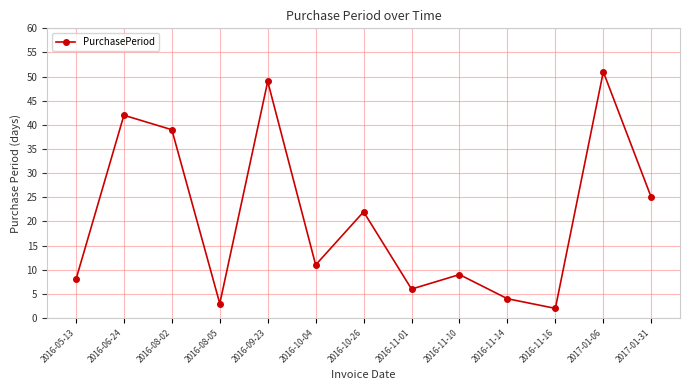

Reading left to right, extract all data points from this chart.

8	42	39	3	49	11	22	6	9	4	2	51	25